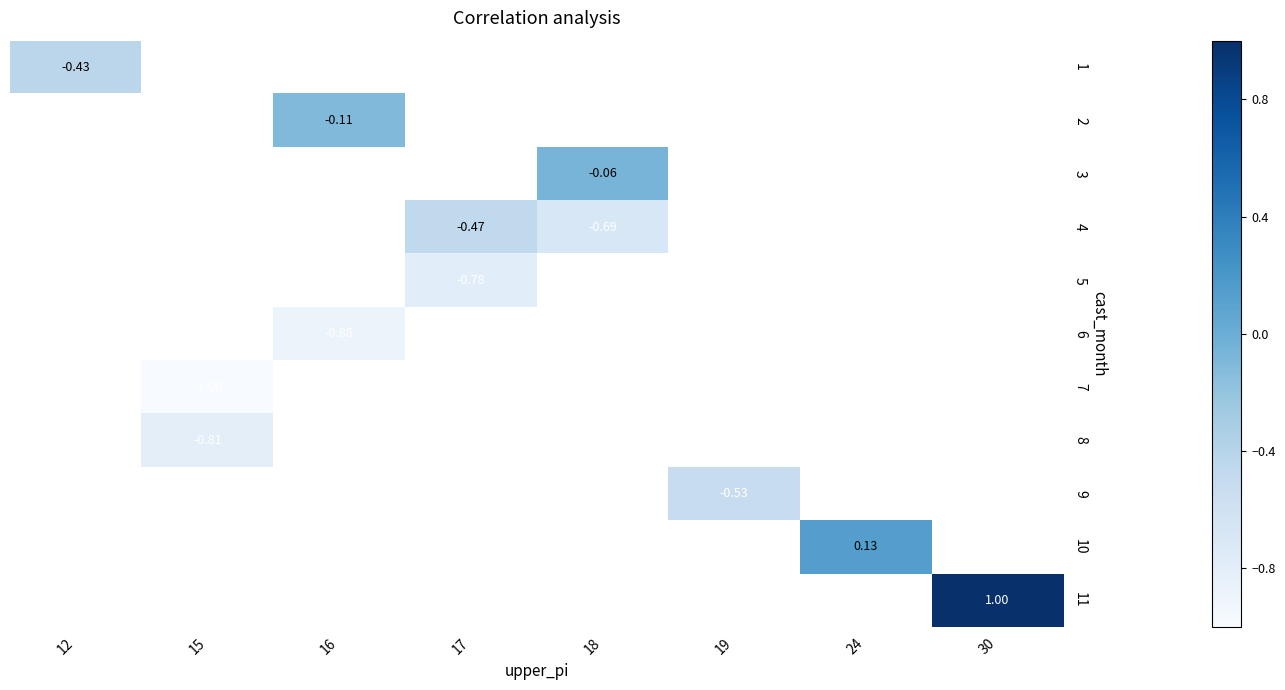

At how many categories does at least one series exceed 0?

2